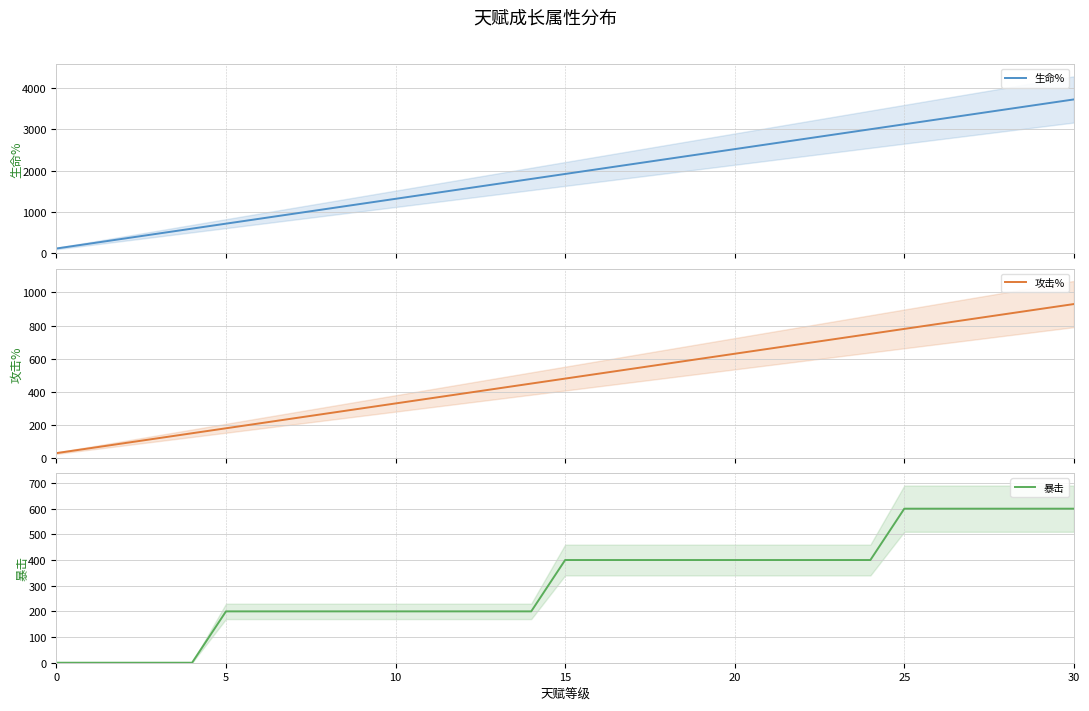

True or false: 暴击 and 攻击% intersect in this chart.

True